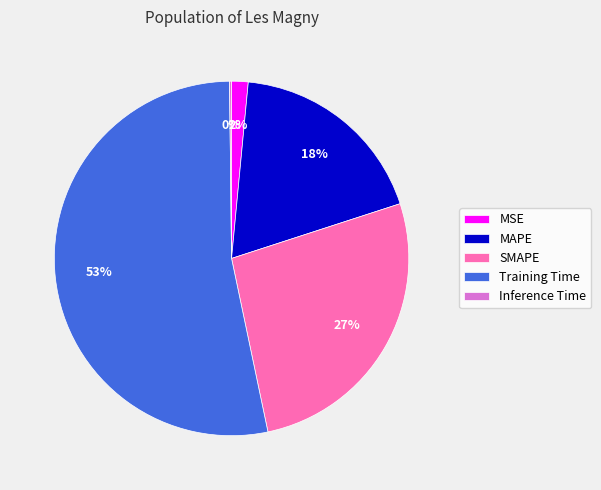

Do MSE and Training Time together represent more than half of the pie?

Yes